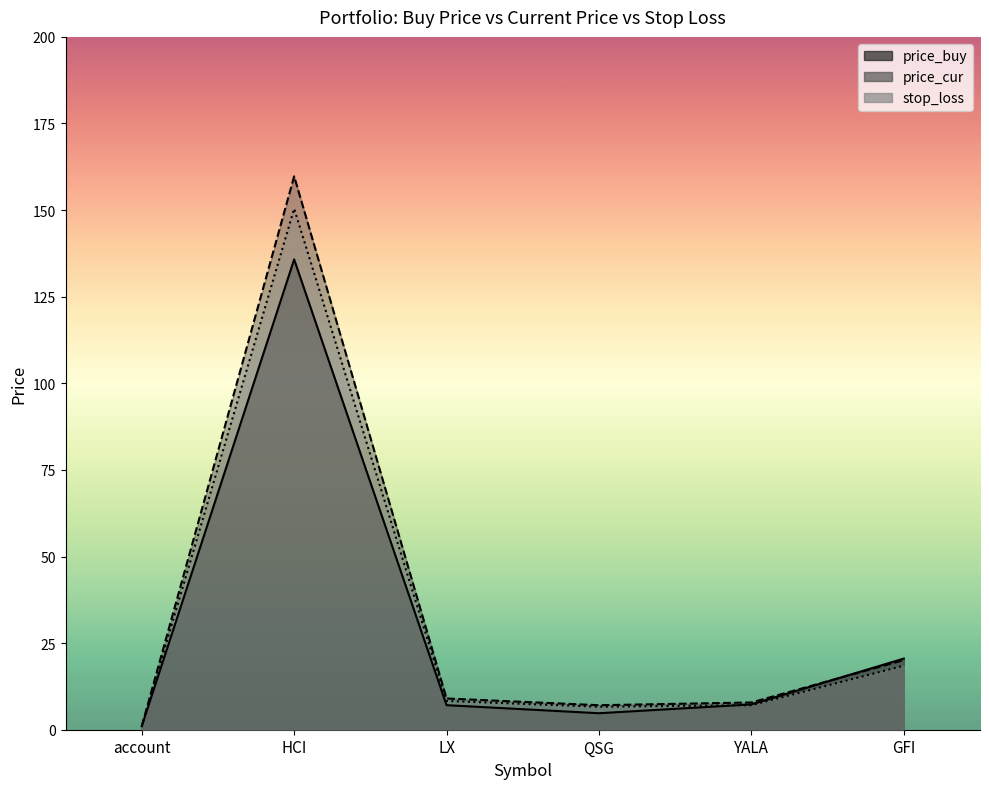

At which label is price_buy closest to 68?

GFI